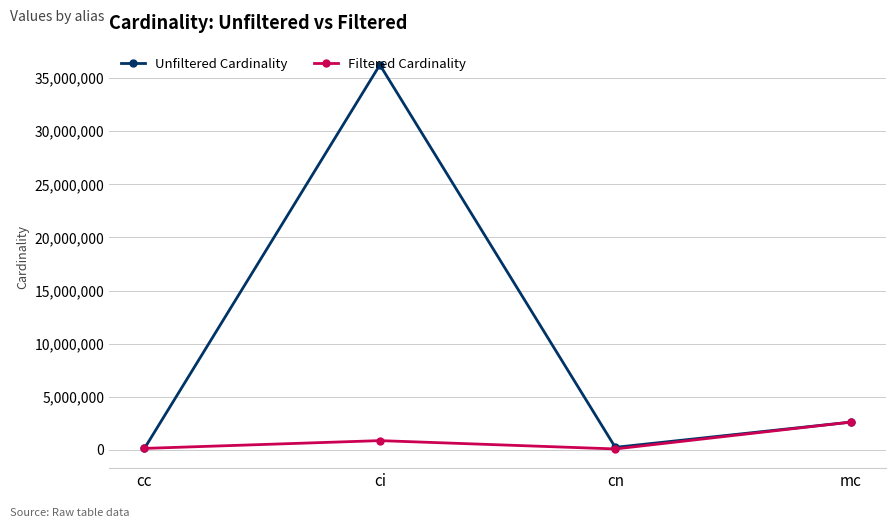

True or false: Filtered Cardinality has more than 1 interior local peaks.

False